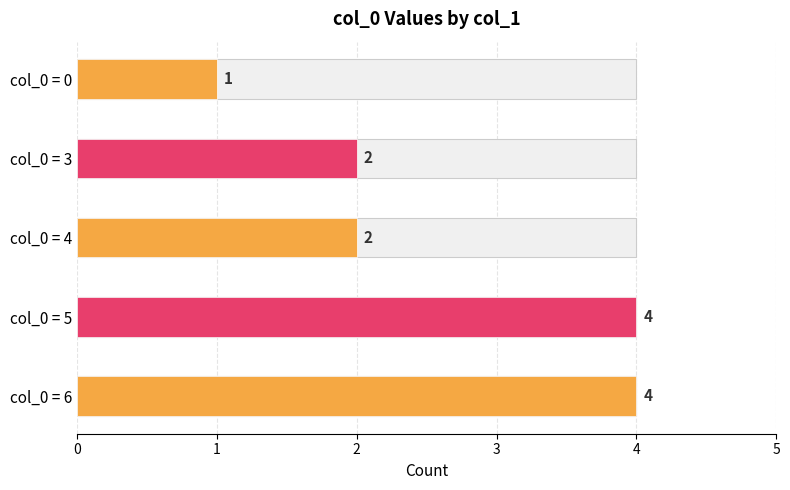

Is it true that the value at lined Valbuena walked (1) is 3?

False